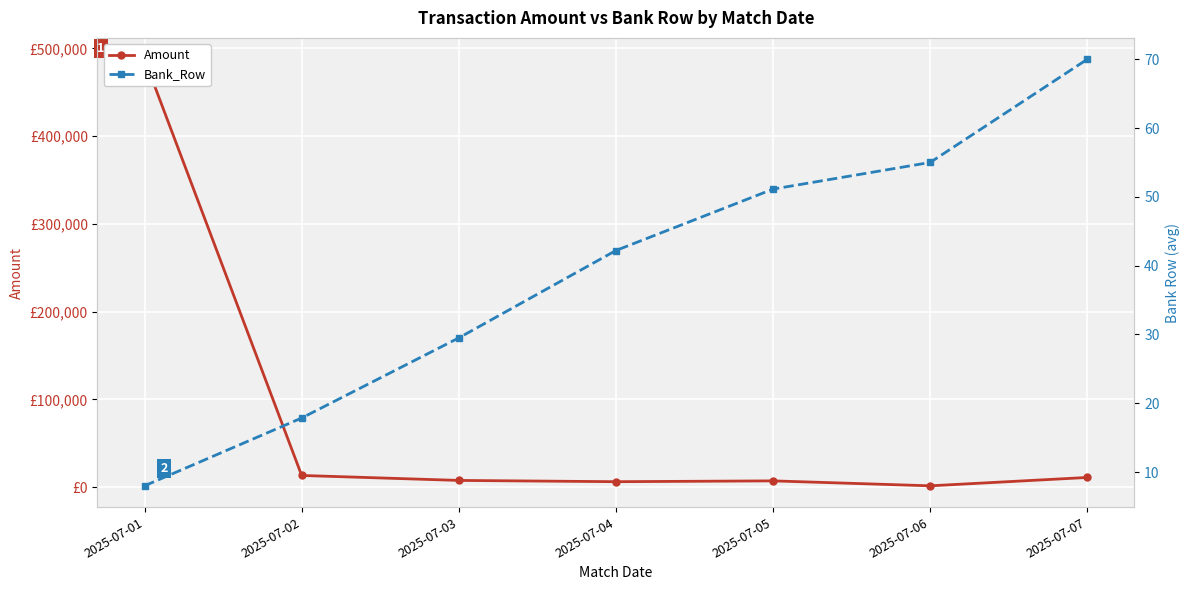

Reading left to right, what are all the values shown in this chart?

Amount: 2025-07-01=487575.2	2025-07-02=13209.7	2025-07-03=7546.9	2025-07-04=6105.1	2025-07-05=7035.6	2025-07-06=1396.4	2025-07-07=10924.2
Bank_Row: 2025-07-01=8.0	2025-07-02=17.9	2025-07-03=29.5	2025-07-04=42.2	2025-07-05=51.1	2025-07-06=55.0	2025-07-07=70.0